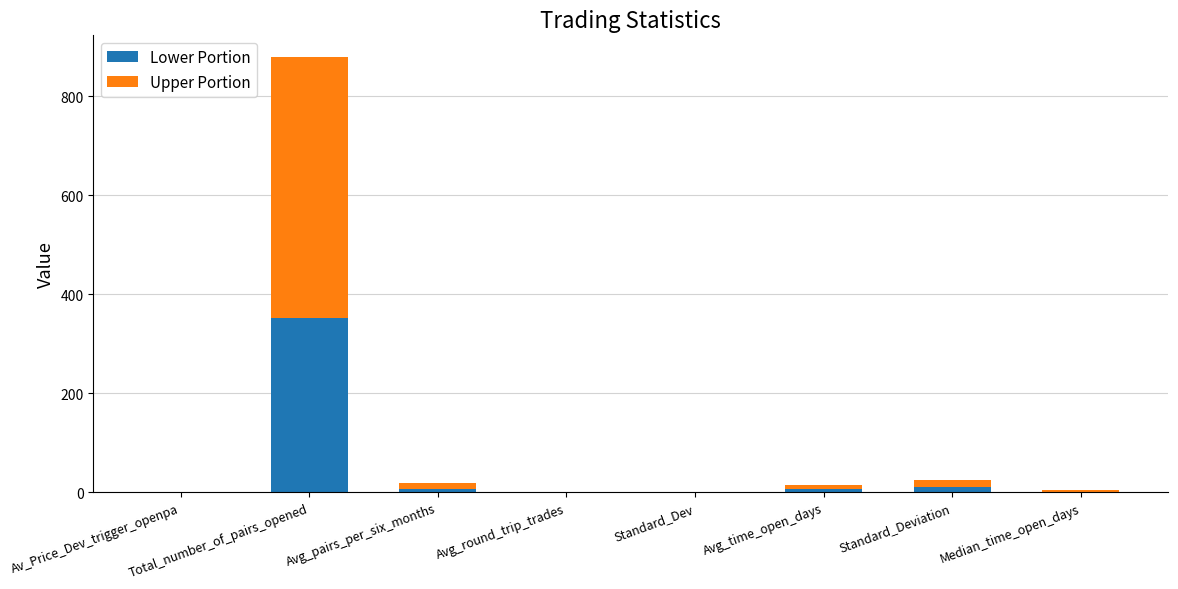

The Lower Portion series shows 183.6 at Total_number_of_pairs_opened. True or false?

False